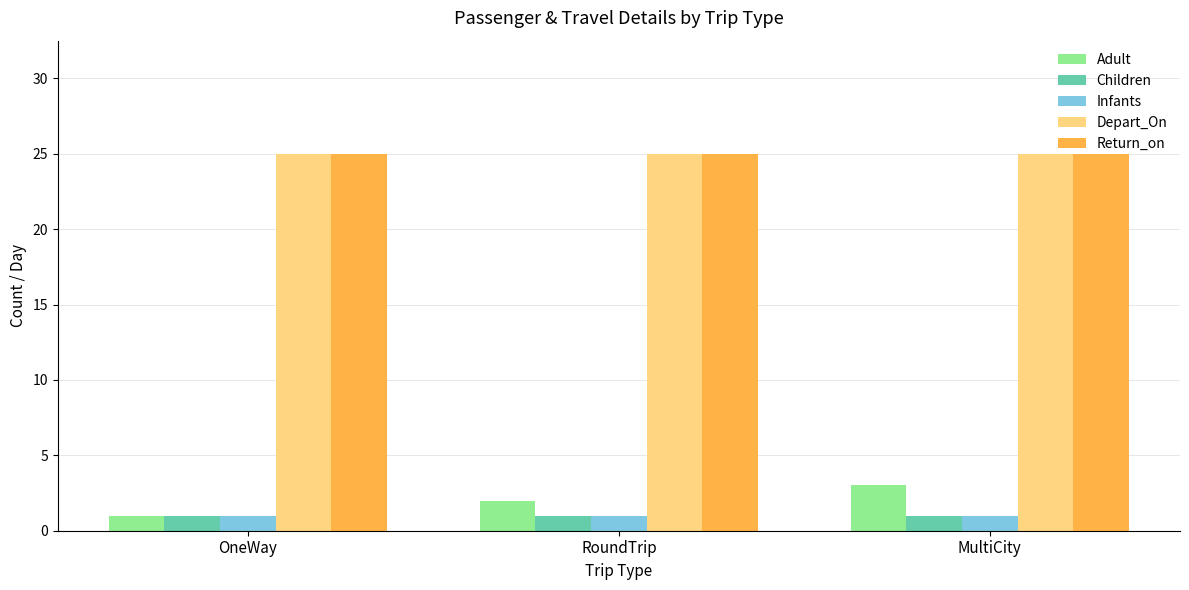

At how many categories does at least one series exceed 4?

3